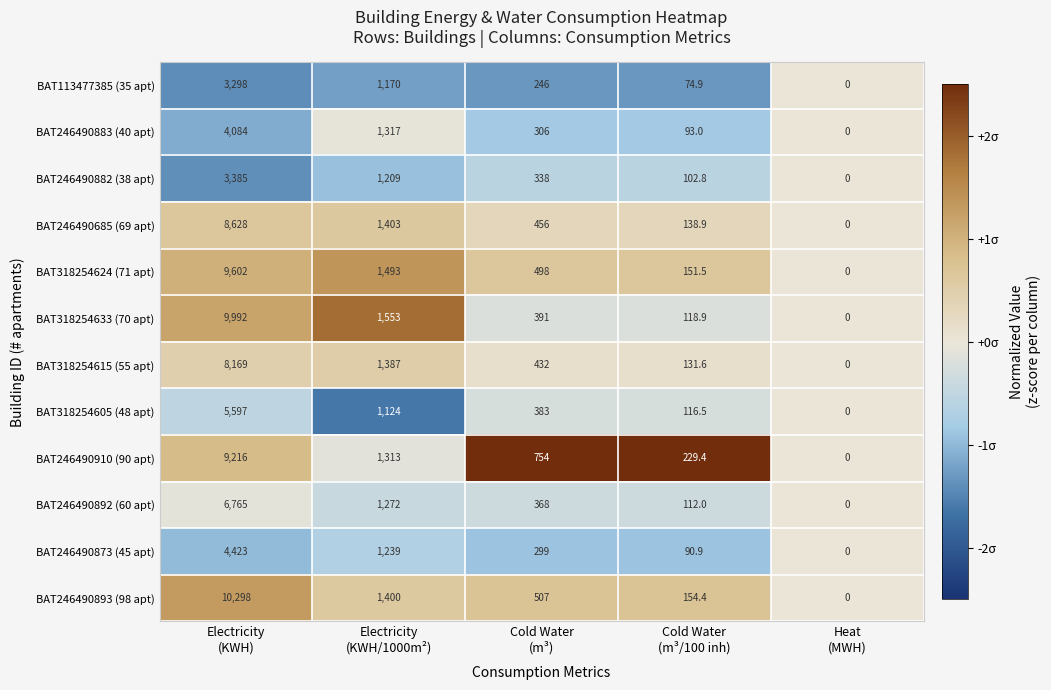

What is the difference between the maximum and minimum values in the BAT246490893 (98 apt) series?

10298.0